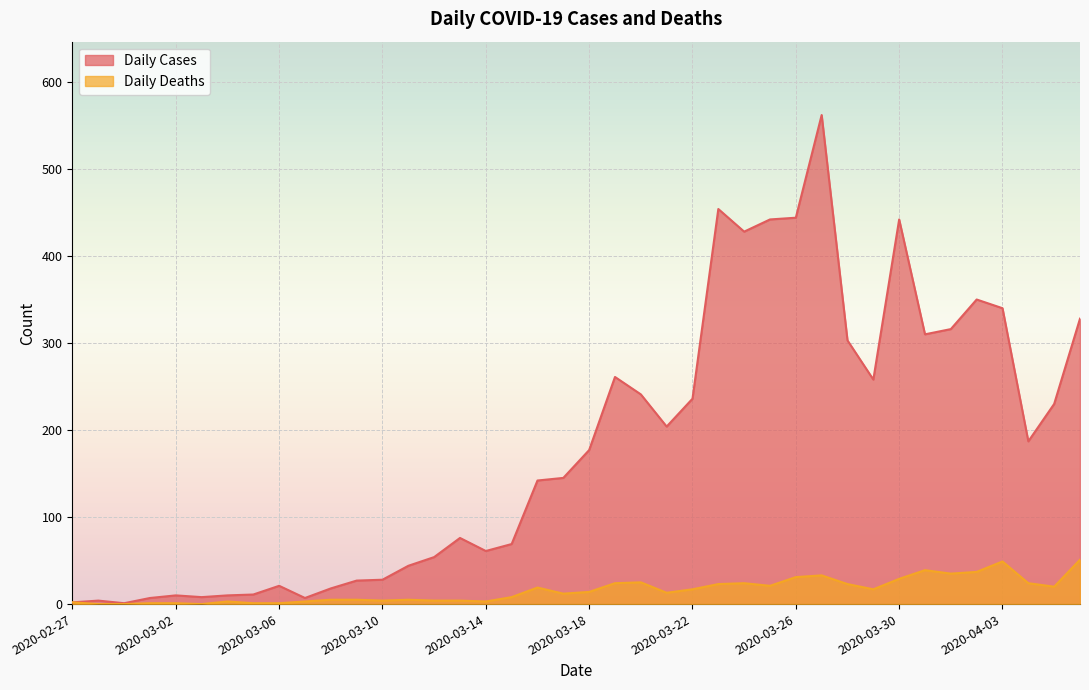

Reading right to left, what are all the values shown in this chart?

Daily Cases: 2020-04-06=328	2020-04-05=230	2020-04-04=187	2020-04-03=340	2020-04-02=350	2020-04-01=316	2020-03-31=310	2020-03-30=442	2020-03-29=258	2020-03-28=303	2020-03-27=562	2020-03-26=444	2020-03-25=442	2020-03-24=428	2020-03-23=454	2020-03-22=236	2020-03-21=204	2020-03-20=241	2020-03-19=261	2020-03-18=177	2020-03-17=145	2020-03-16=142	2020-03-15=69	2020-03-14=61	2020-03-13=76	2020-03-12=54	2020-03-11=44	2020-03-10=28	2020-03-09=27	2020-03-08=18	2020-03-07=7	2020-03-06=21	2020-03-05=11	2020-03-04=10	2020-03-03=8	2020-03-02=10	2020-03-01=7	2020-02-29=1	2020-02-28=4	2020-02-27=2
Daily Deaths: 2020-04-06=51	2020-04-05=20	2020-04-04=24	2020-04-03=49	2020-04-02=37	2020-04-01=35	2020-03-31=39	2020-03-30=29	2020-03-29=17	2020-03-28=23	2020-03-27=33	2020-03-26=31	2020-03-25=21	2020-03-24=24	2020-03-23=23	2020-03-22=17	2020-03-21=13	2020-03-20=25	2020-03-19=24	2020-03-18=14	2020-03-17=12	2020-03-16=19	2020-03-15=8	2020-03-14=3	2020-03-13=4	2020-03-12=4	2020-03-11=5	2020-03-10=4	2020-03-09=5	2020-03-08=5	2020-03-07=3	2020-03-06=1	2020-03-05=1	2020-03-04=3	2020-03-03=0	2020-03-02=1	2020-03-01=1	2020-02-29=0	2020-02-28=0	2020-02-27=2